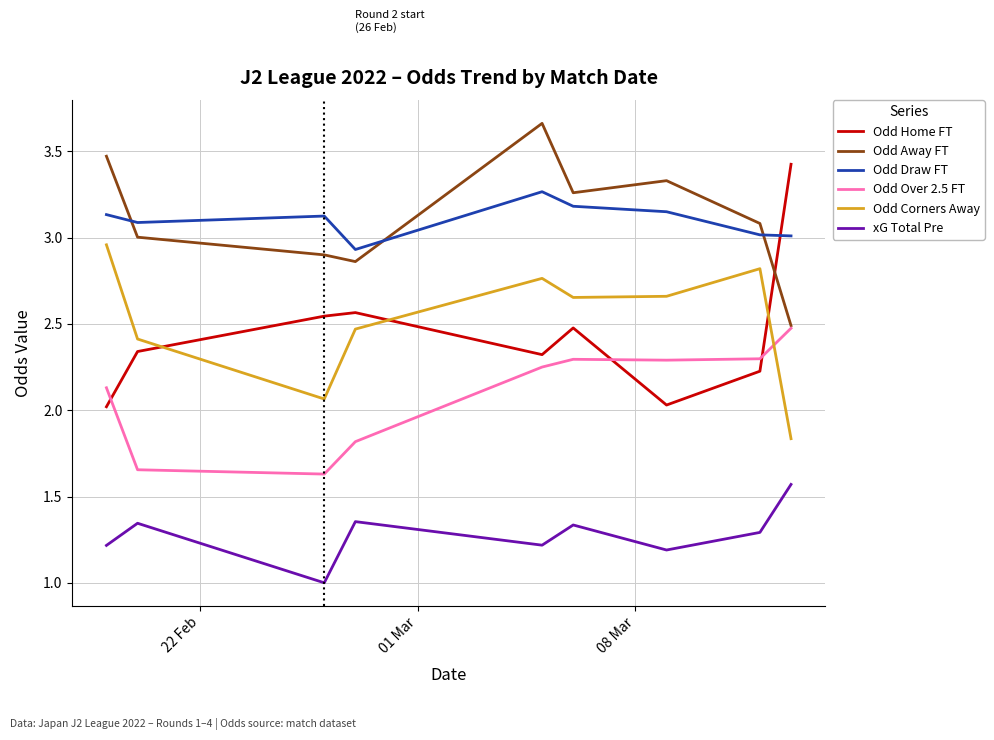

What is the lowest value of the xG Total Pre series?

1.0